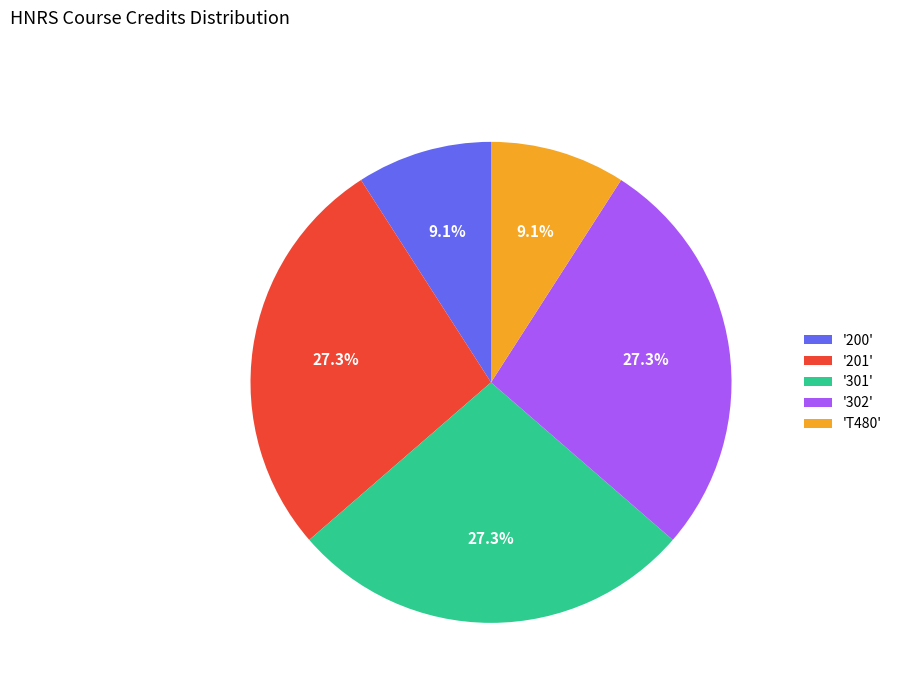

What is the ratio of the value at '200' to the value at '201'?

0.3